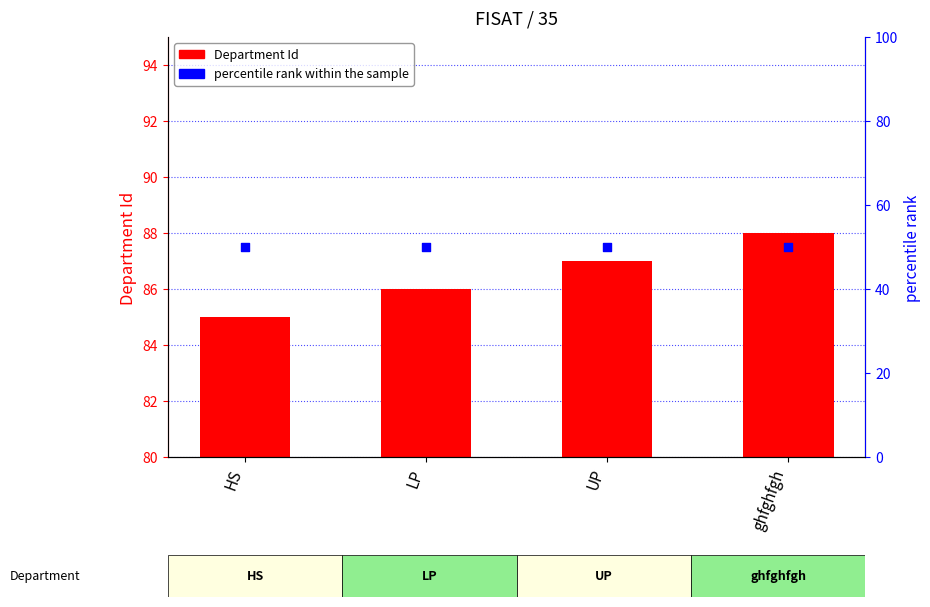

At which category is the sum across all series the highest?

ghfghfgh